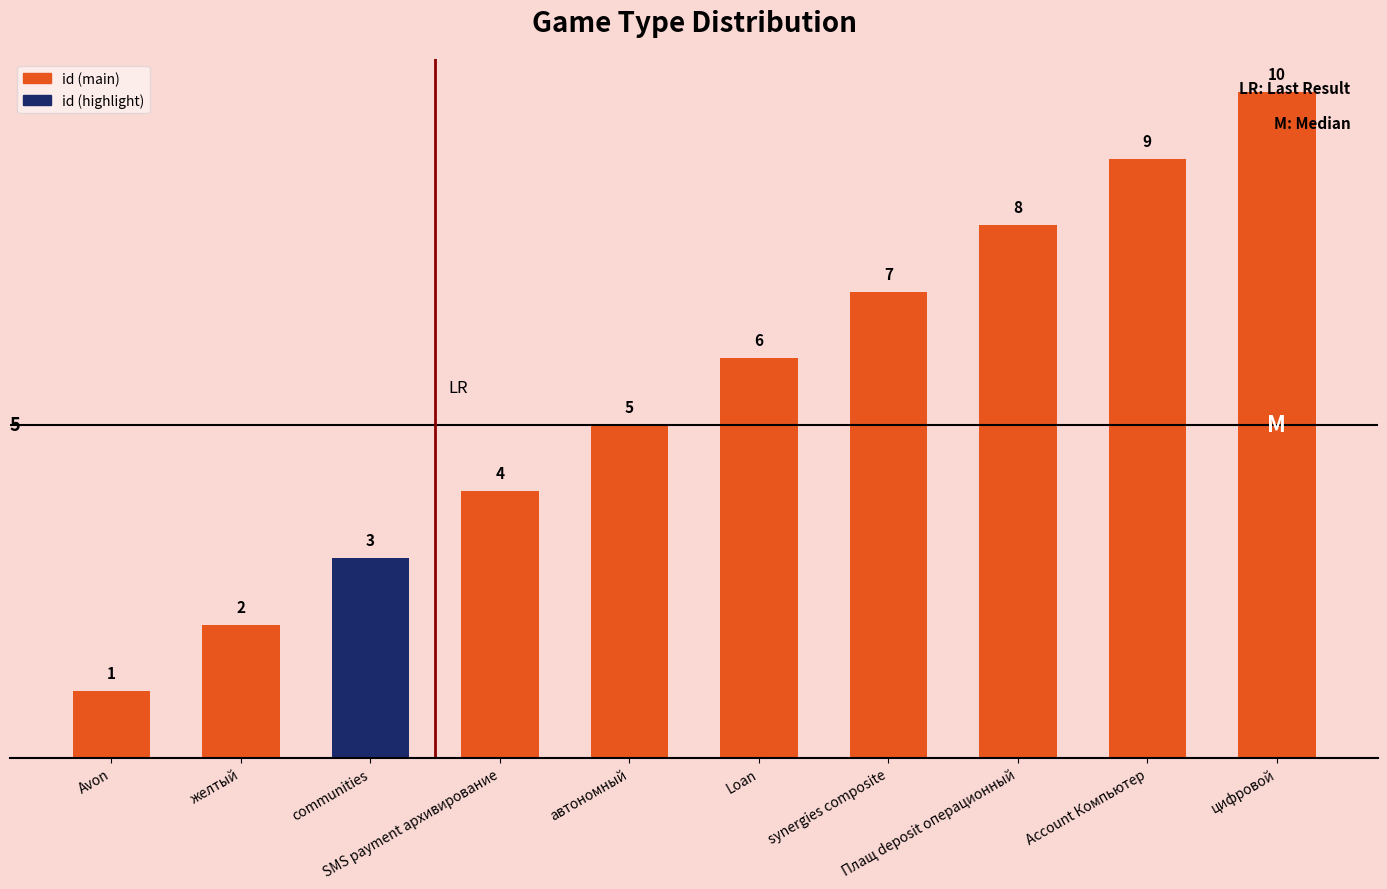

Rank the categories by value from highest to lowest.

цифровой, Account Компьютер, Плащ deposit операционный, synergies composite, Loan, автономный, SMS payment архивирование, communities, желтый, Avon